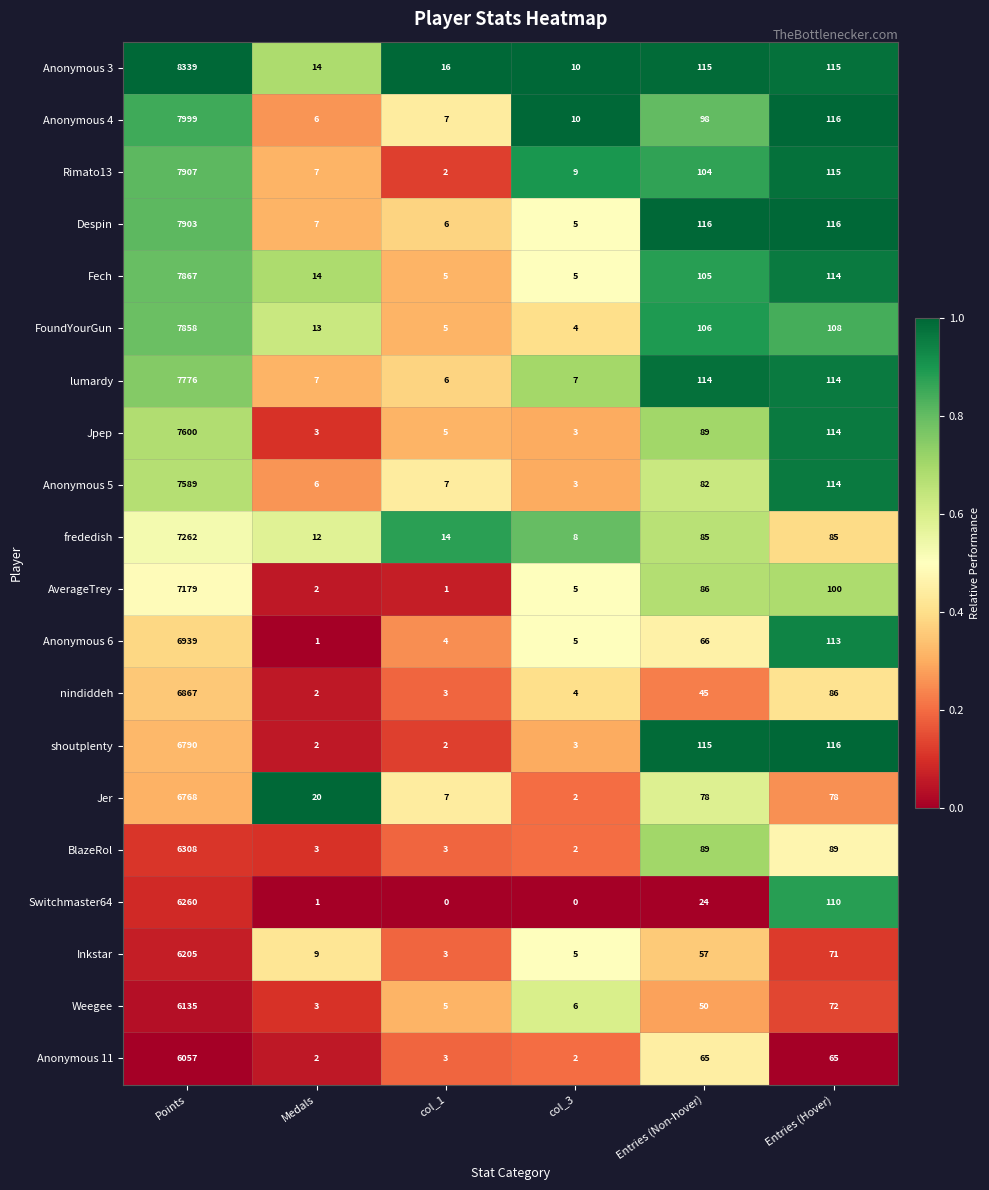

What is the spread (max minus min) of values at Entries (Hover)?

51